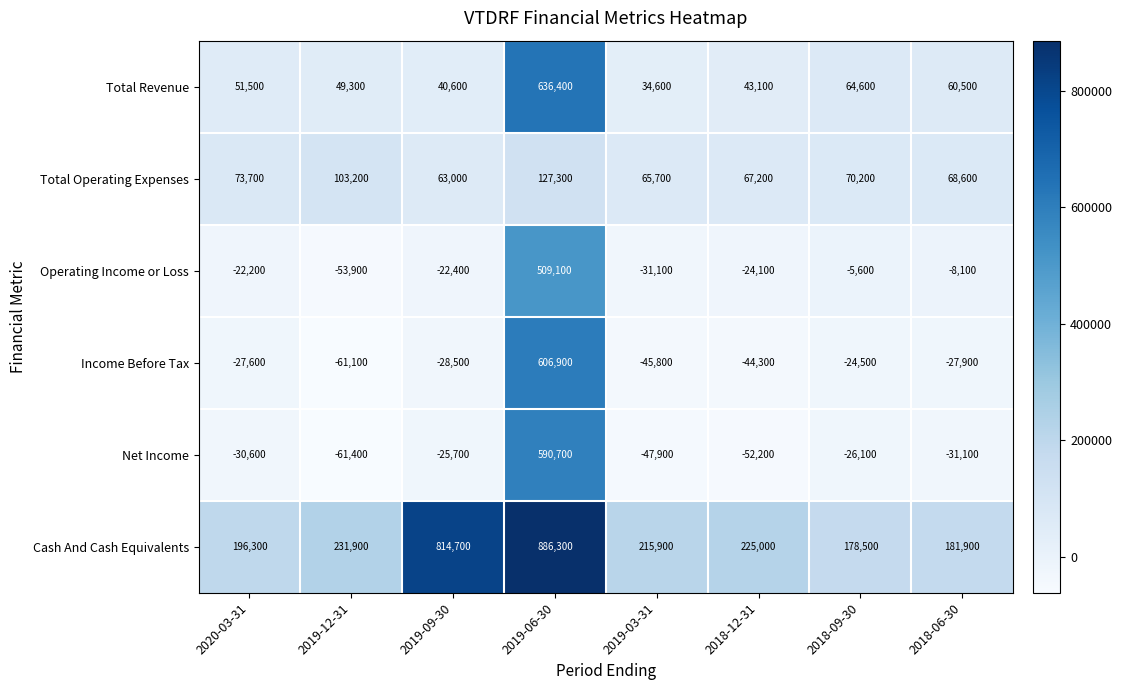

At which category is the sum across all series the highest?

2019-06-30